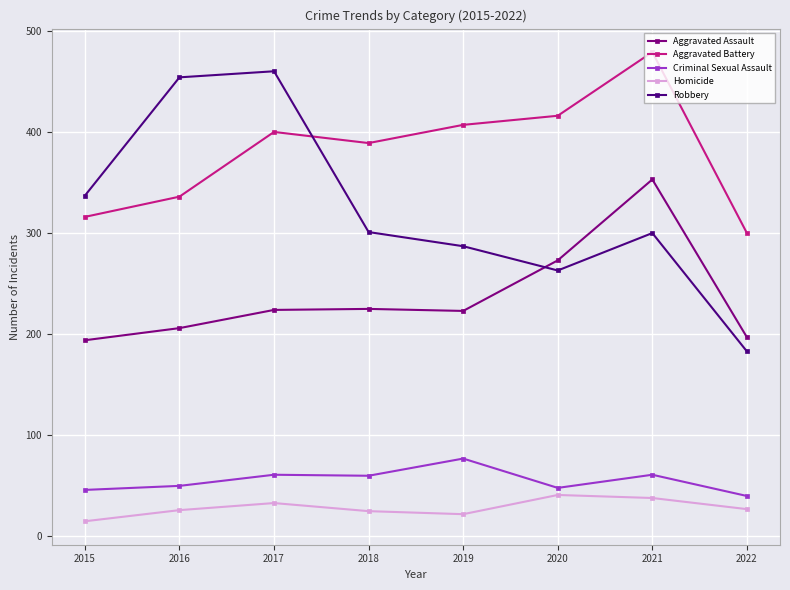

Does the chart have visible grid lines?

Yes